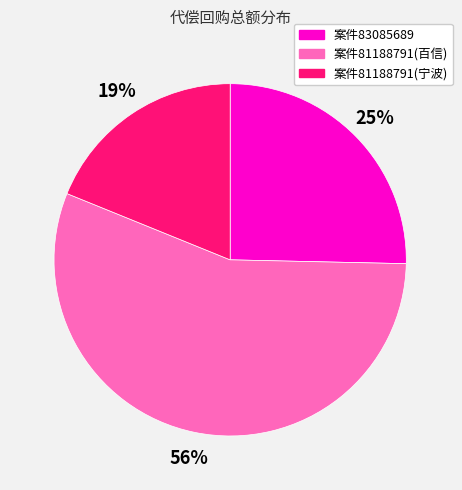

What percentage is the 案件81188791(宁波) slice, to the nearest percent?

19%